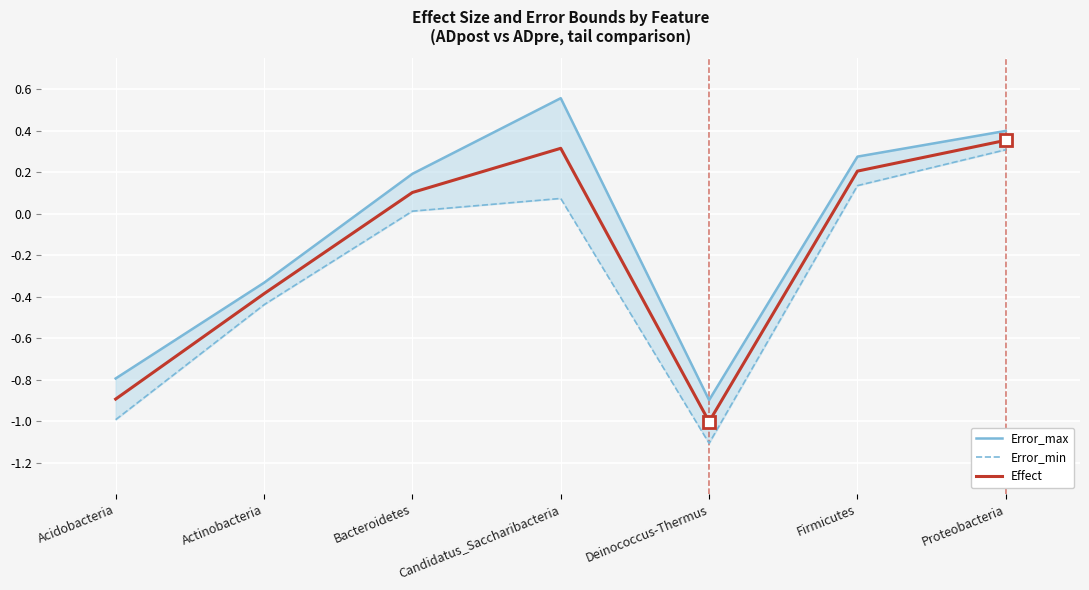

How many interior local peaks does the Effect series have?

1